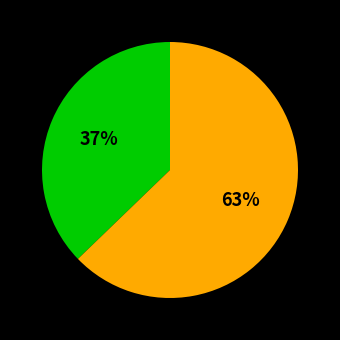

Does any single category account for the majority?

Yes